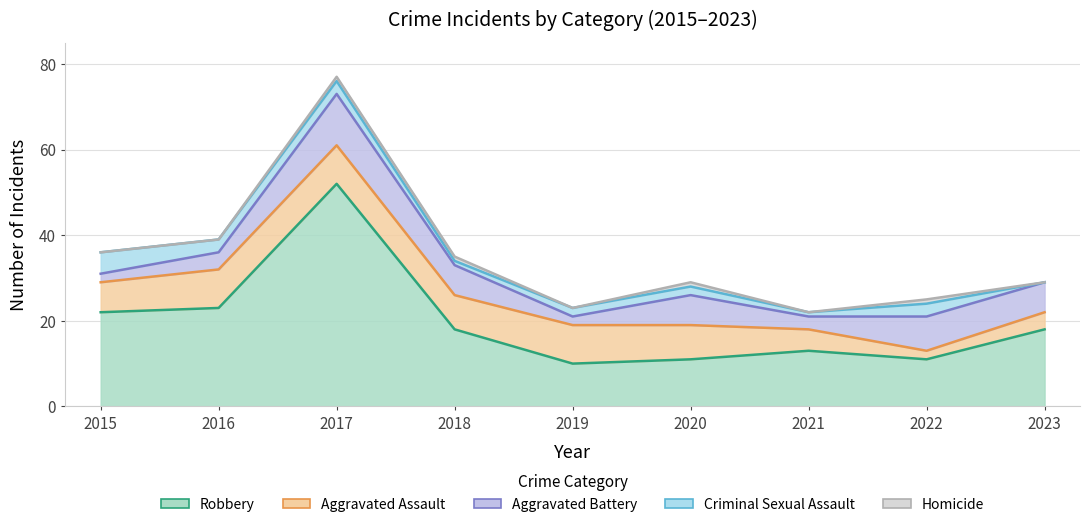

What is the difference between the highest and lowest values at 2015?

22